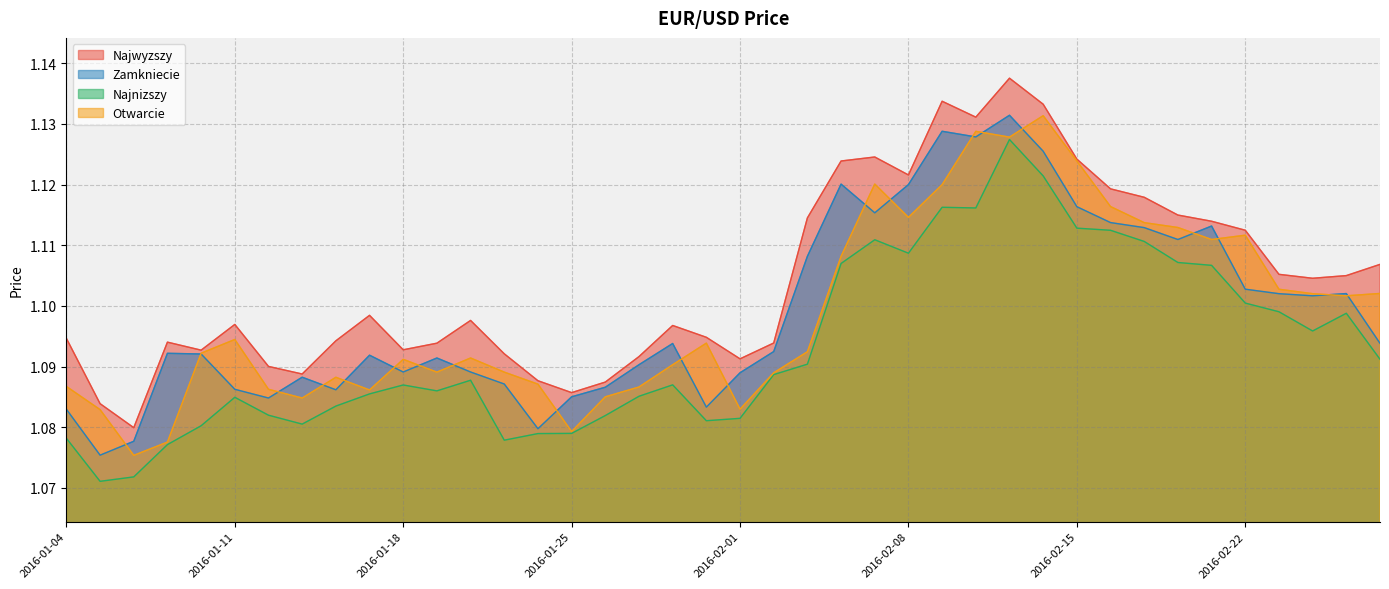

What is the average value of the Otwarcie series?

1.1